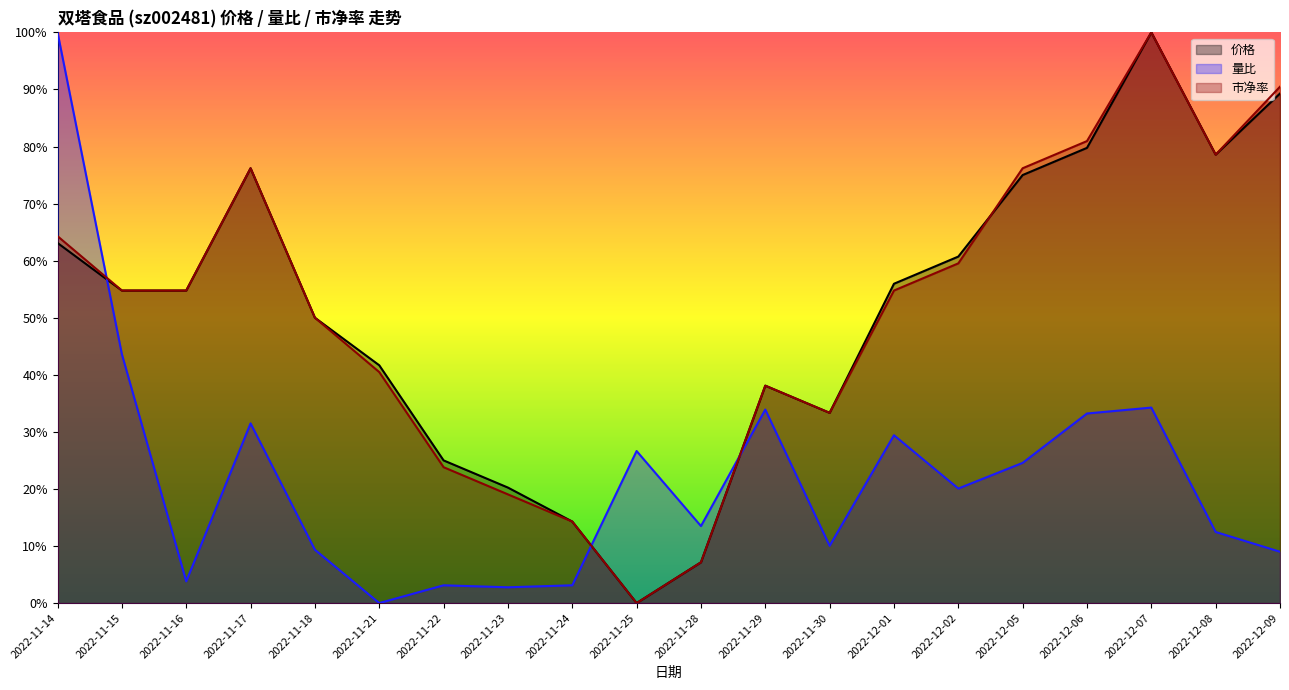

Which series changed the most between 2022-11-25 and 2022-12-01?

价格